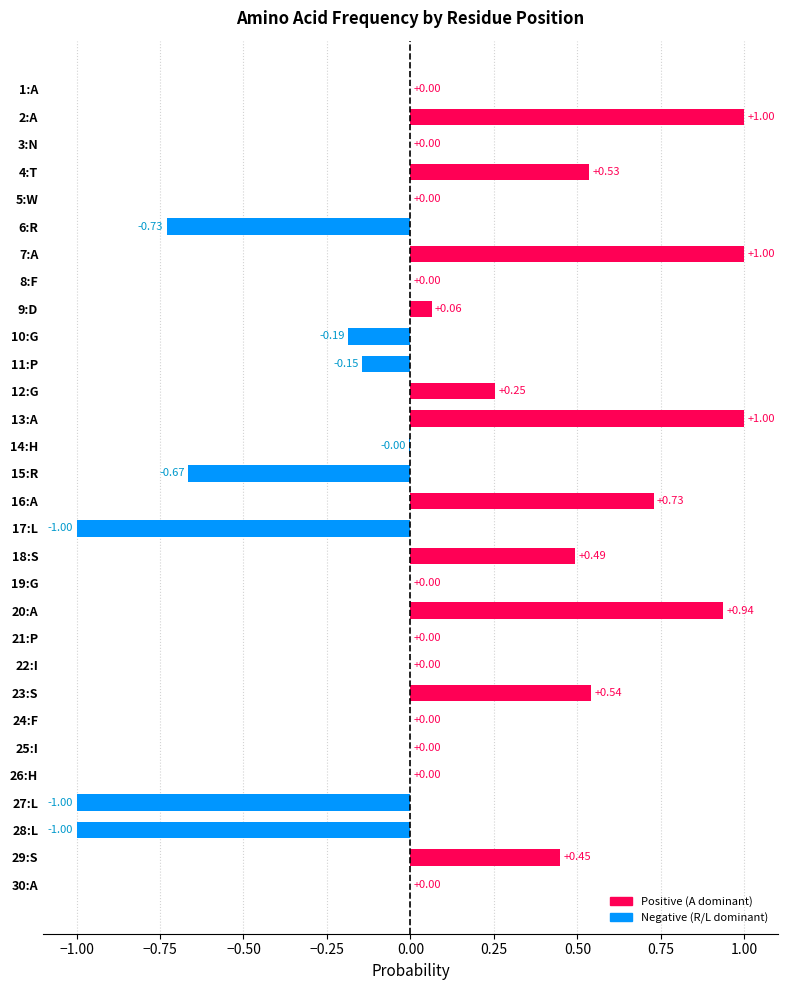

How many groups of bars are there?

30